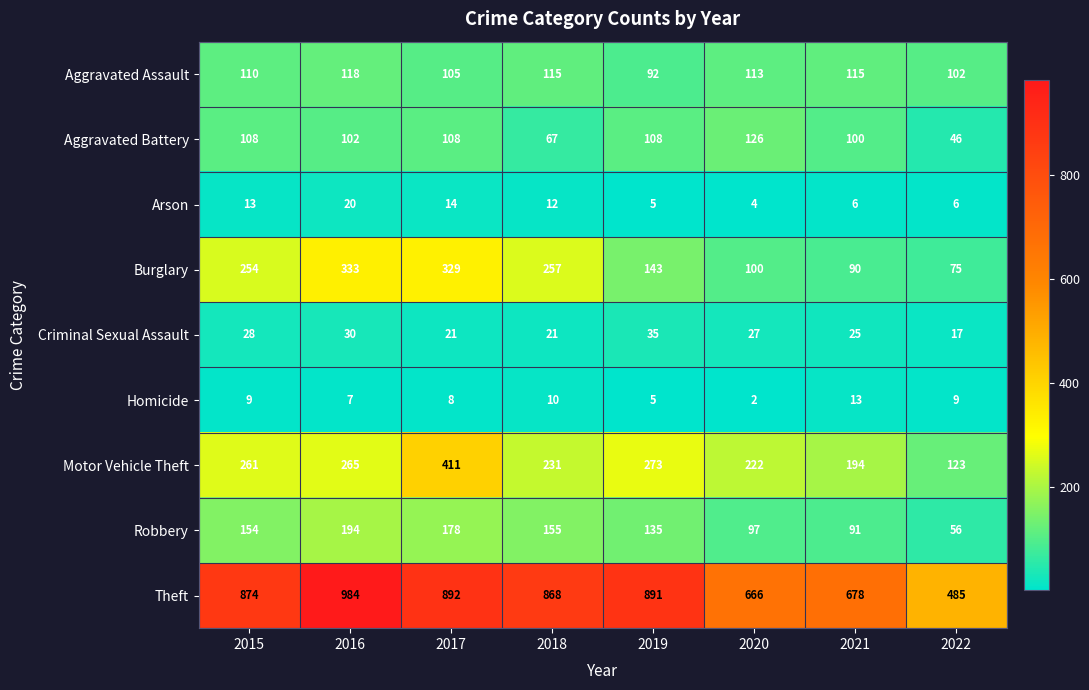

Which category has the highest value across all series?

2016